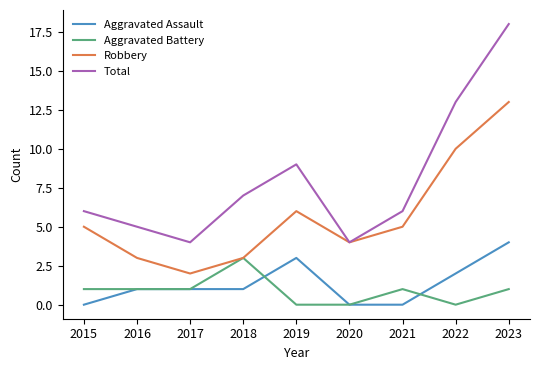

Which category has the highest value in the Aggravated Assault series?

2023